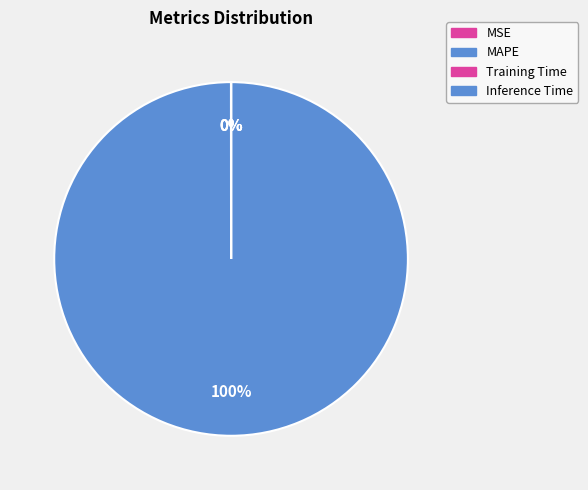

How many segments does this pie chart have?

4